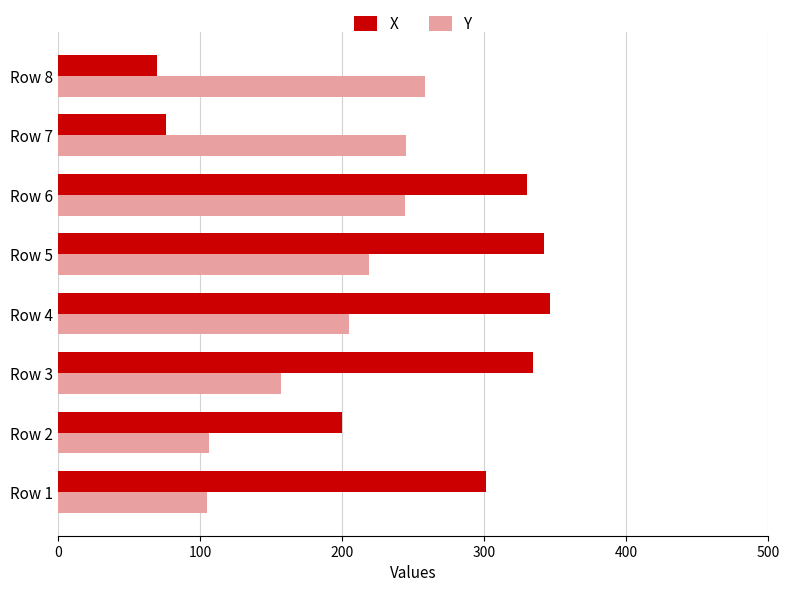

At Row 7, list the series in order from smallest to largest.

X, Y